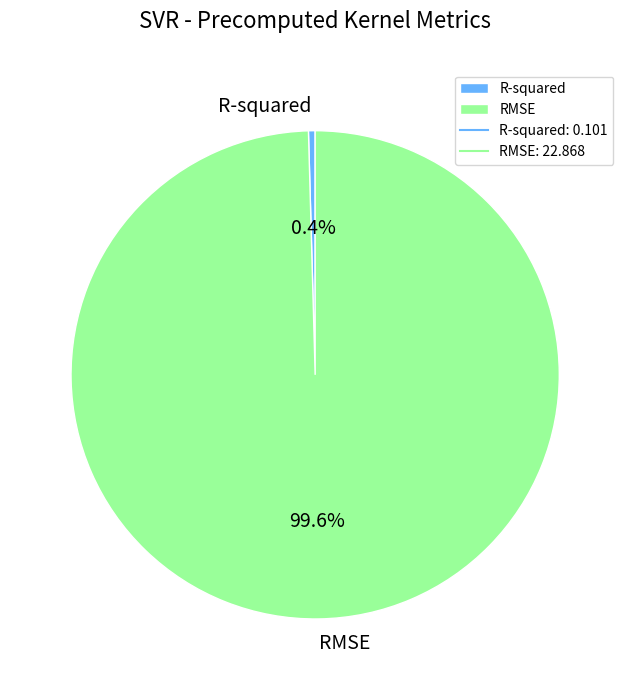

To the nearest percent, what is the difference between the largest and smallest slice percentages?

99%